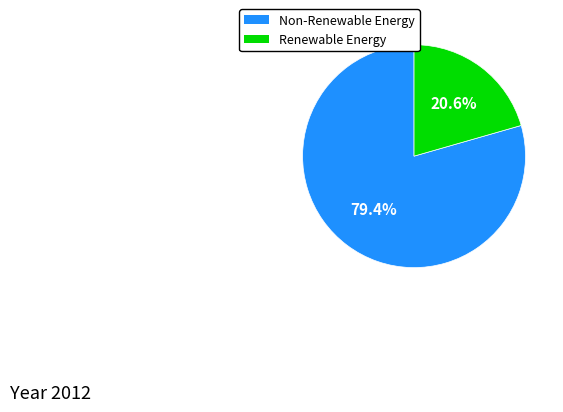

Does any single category account for the majority?

Yes